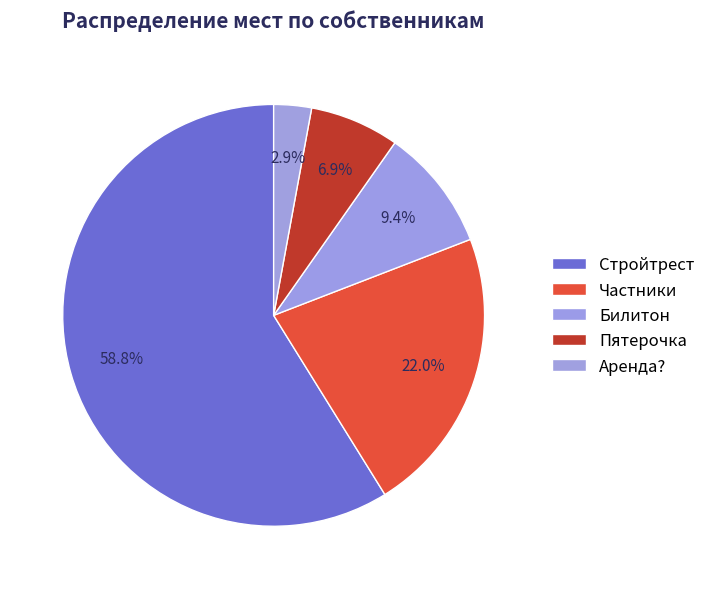

Count the number of slices in the pie.

5